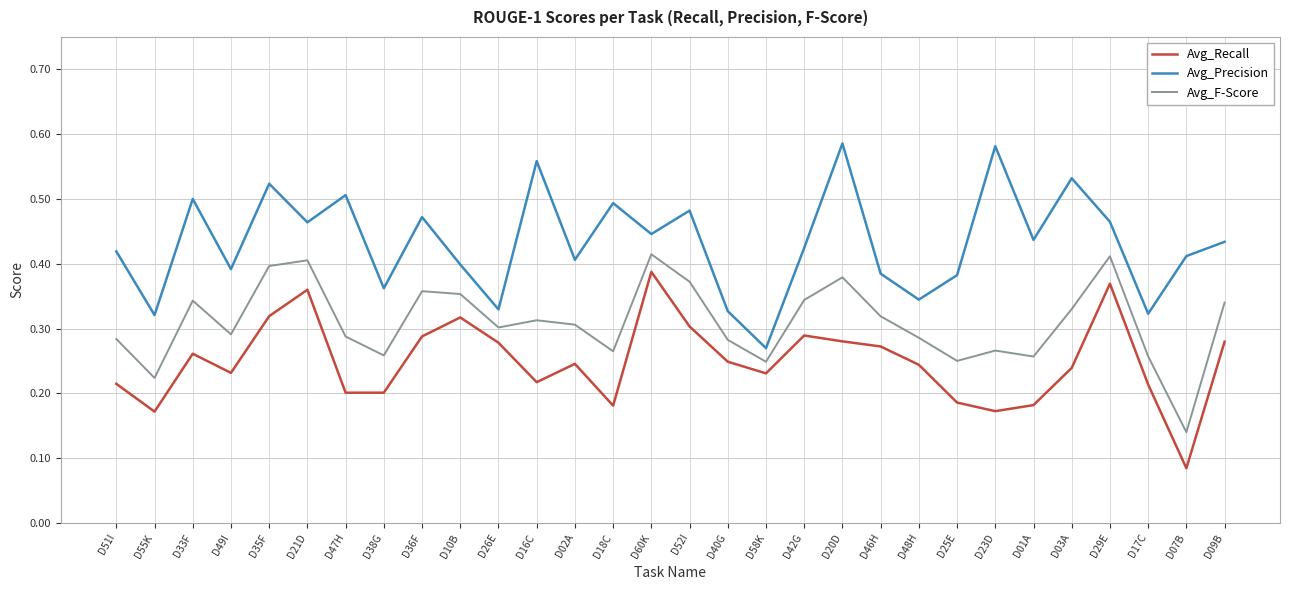

At D20D, list the series in order from largest to smallest.

Avg_Precision, Avg_F-Score, Avg_Recall